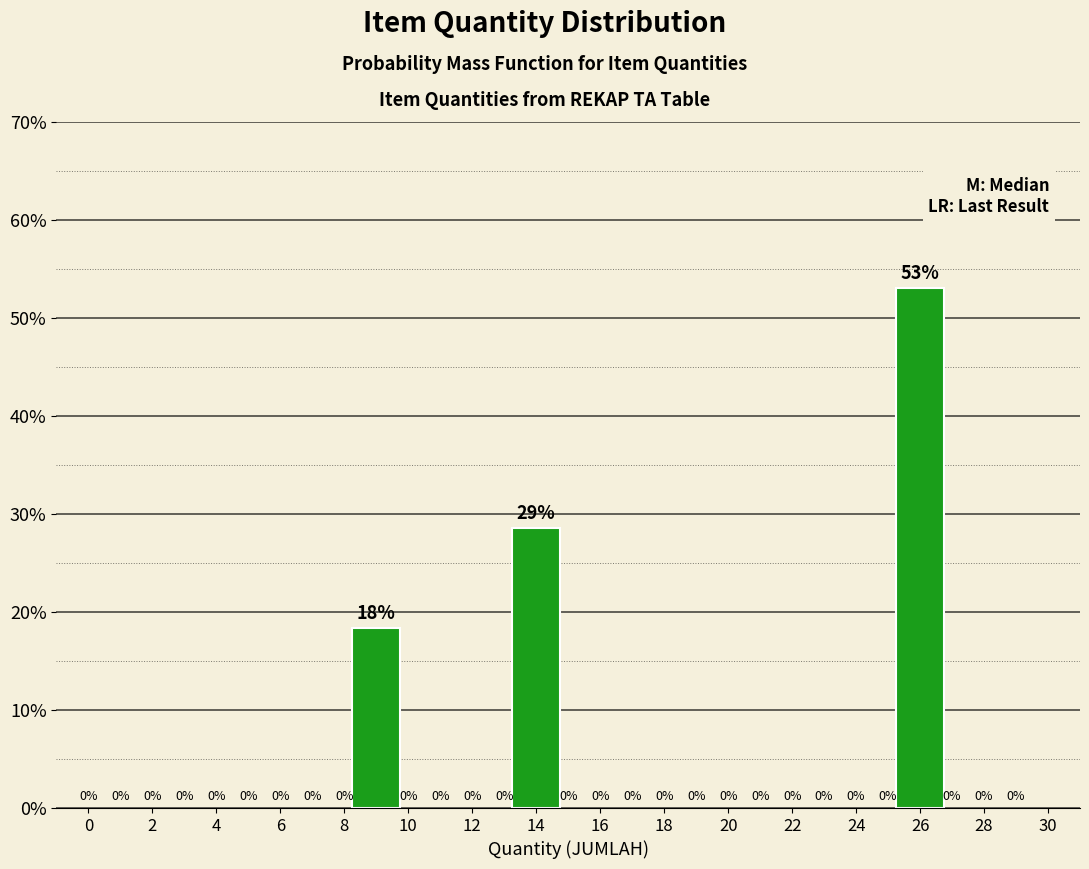

Are the bars horizontal?

No